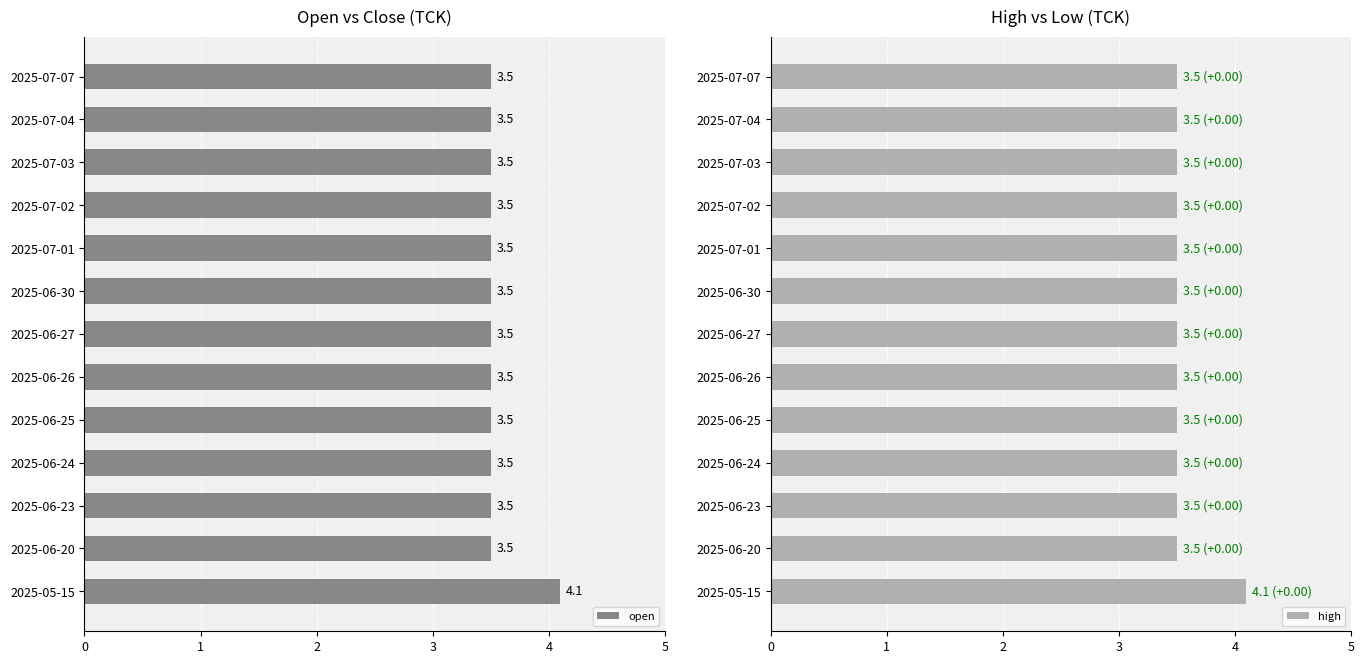

What is the sum of all open values?

46.1